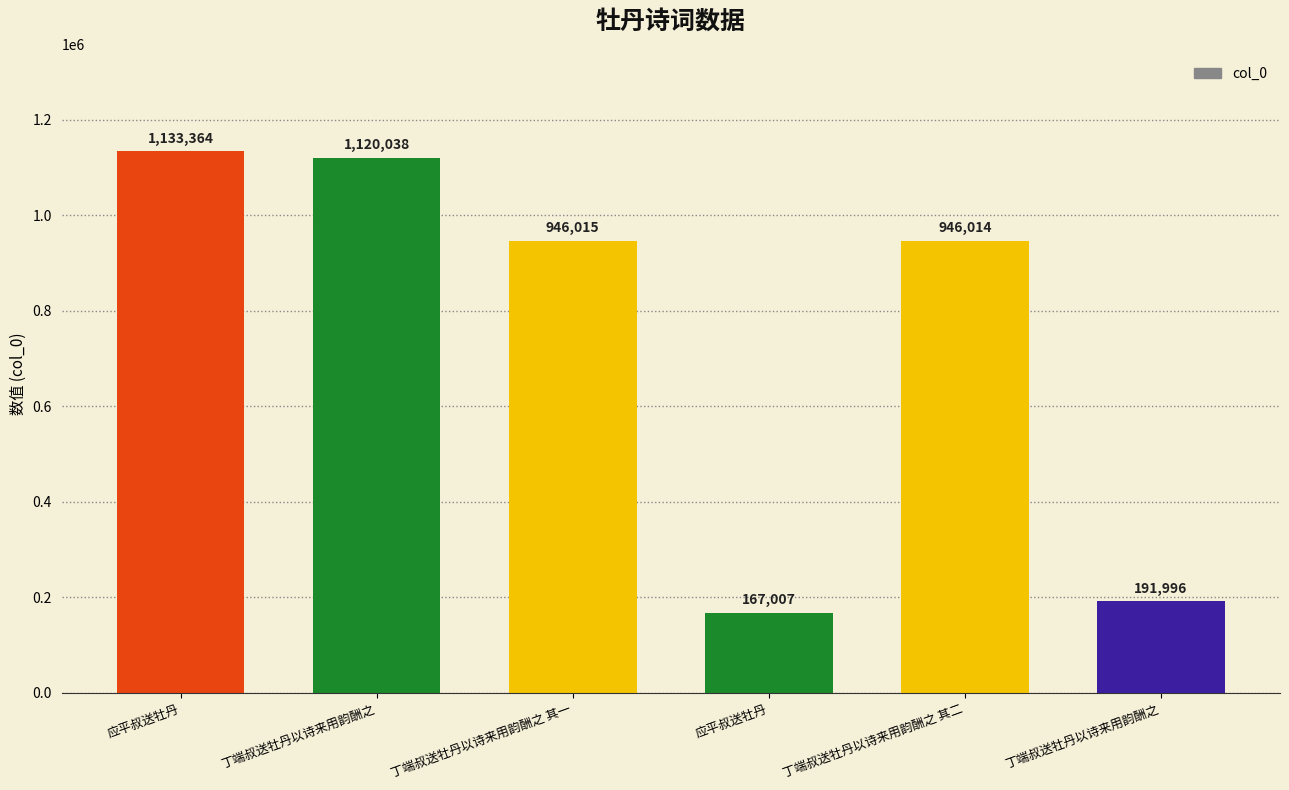

Count the number of data series in this chart.

1